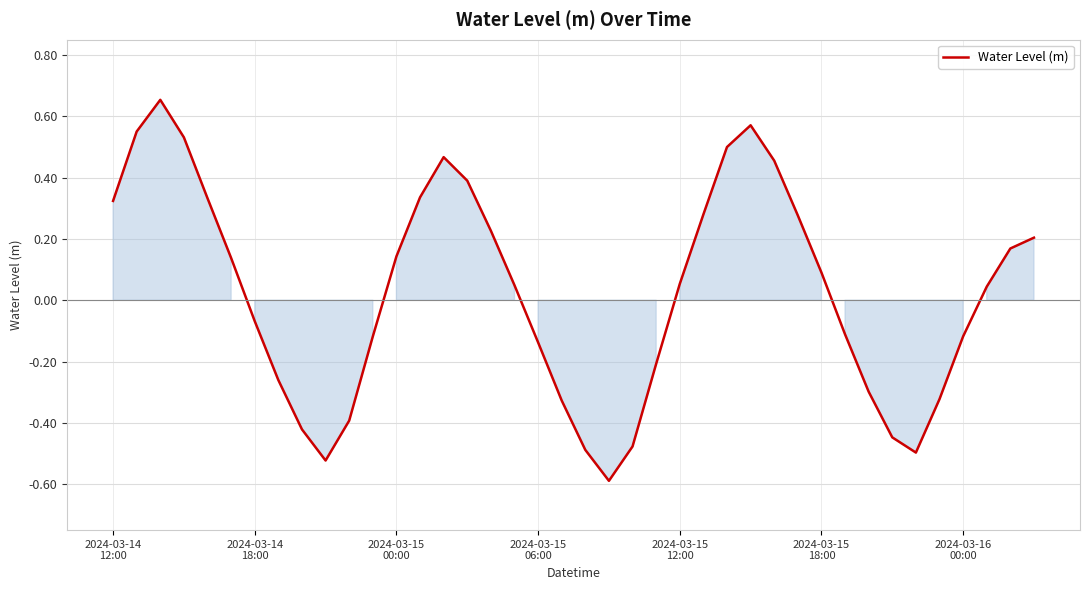

What is the difference between the maximum and minimum values?

1.2